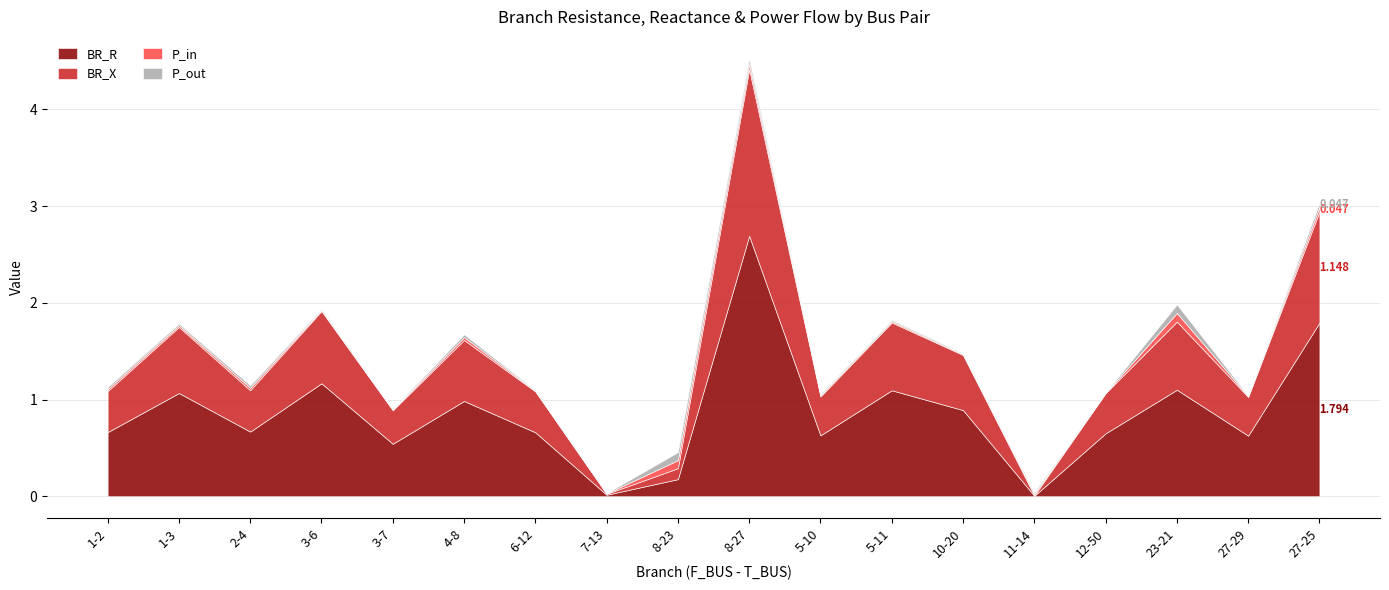

At which category is the sum across all series the highest?

8-27